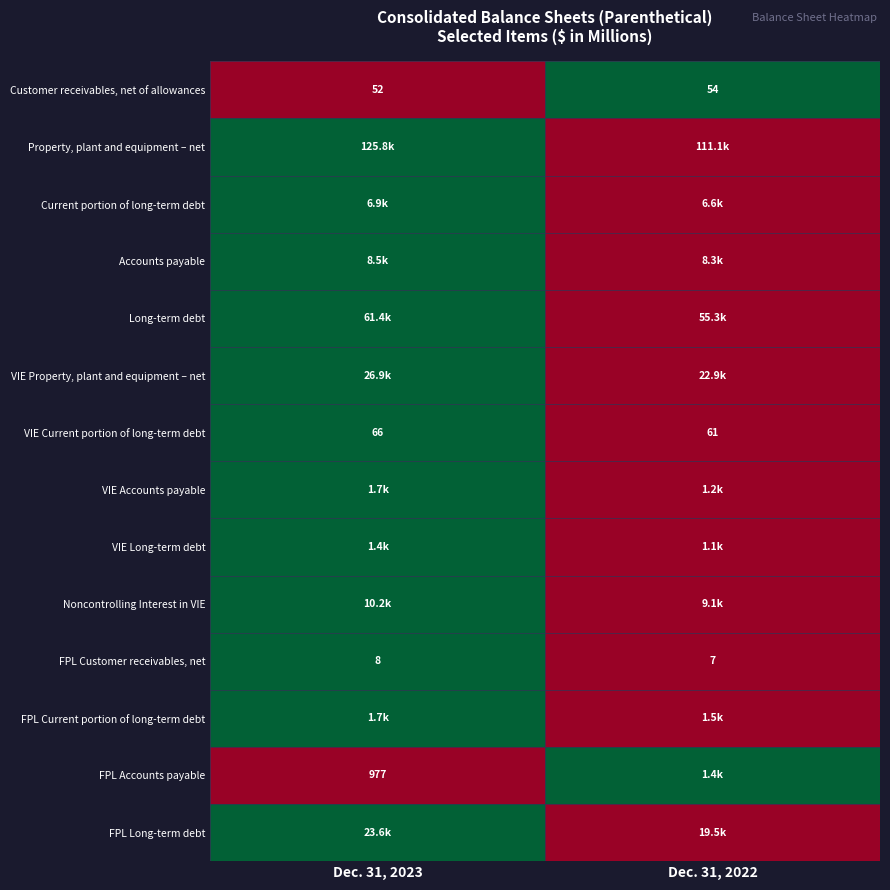

What is the difference between the VIE Current portion of long-term debt values at Dec. 31, 2023 and Dec. 31, 2022?

5